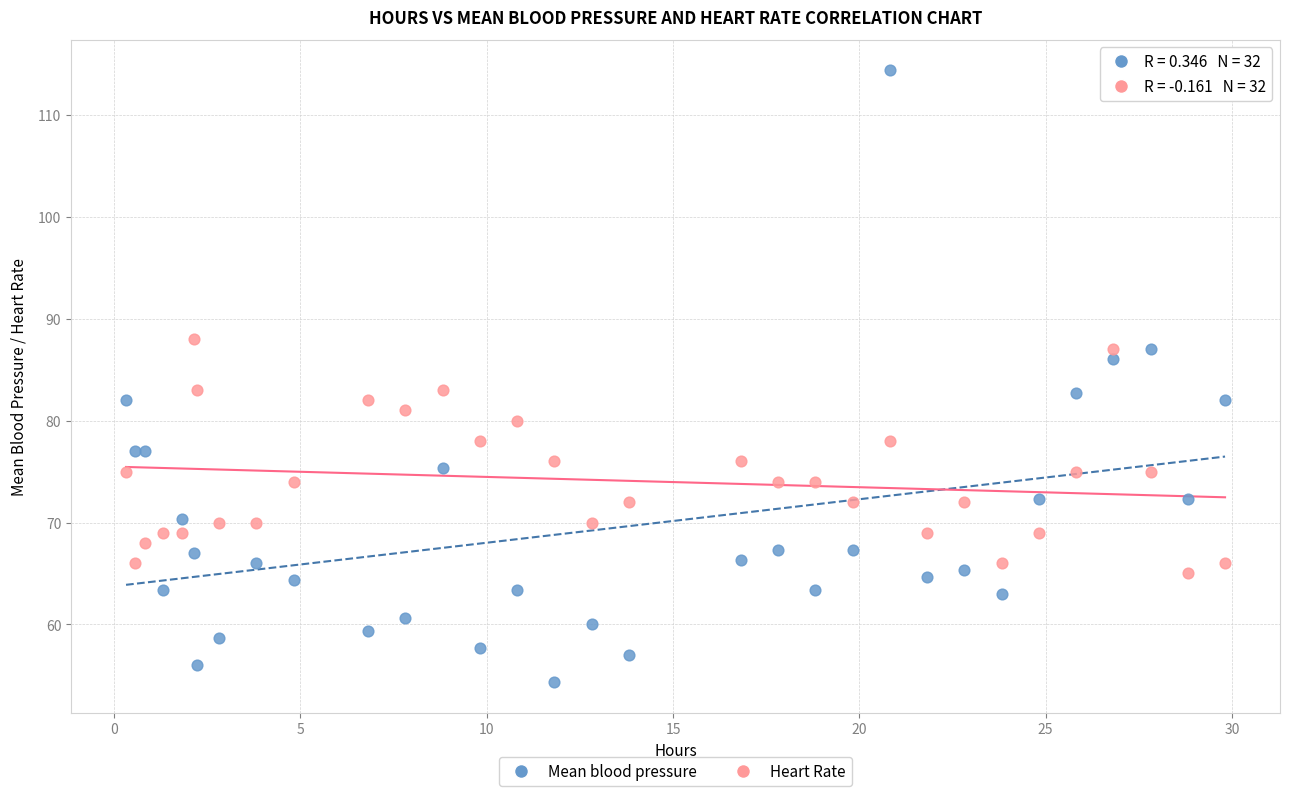

Which series contains the highest Y value?

Mean blood pressure